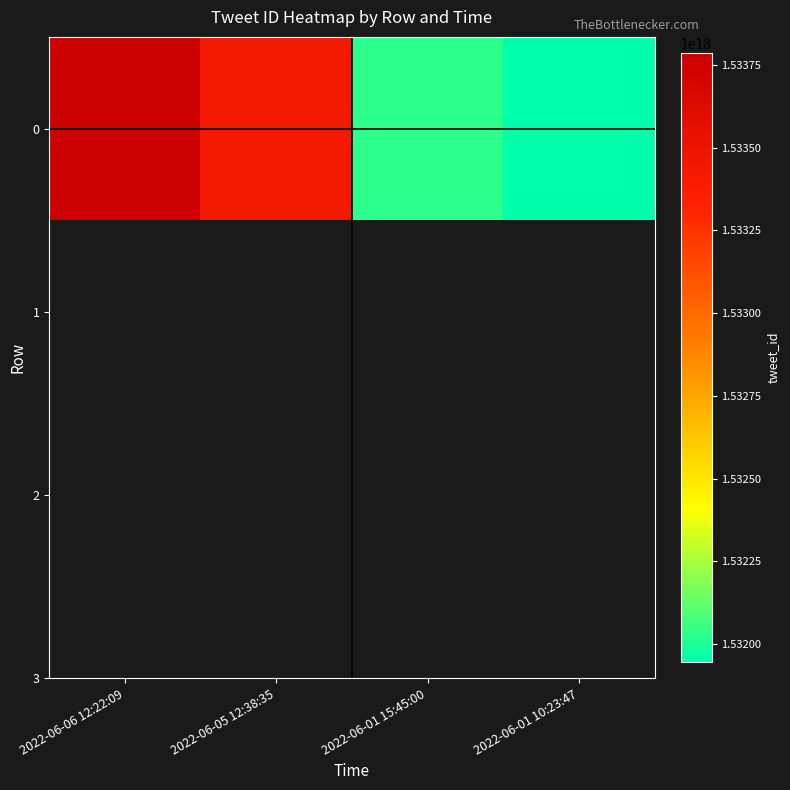

Reading left to right, what are all the values shown in this chart?

1533786319339528192	1533428066198093824	1532025429682438144	1531944593188655104